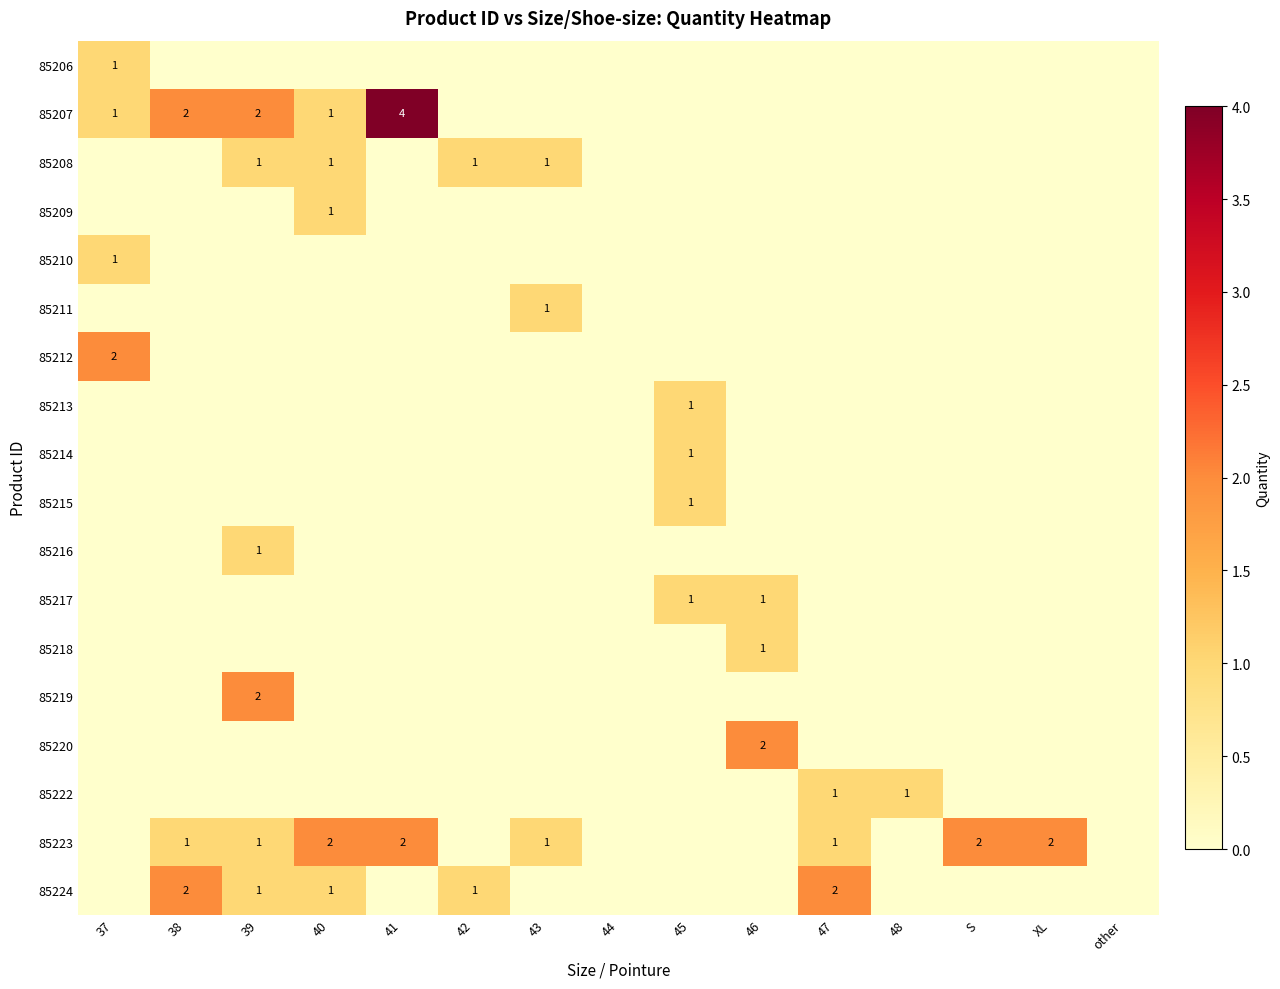

What is the difference between the 85213 values at XL and 45?

1